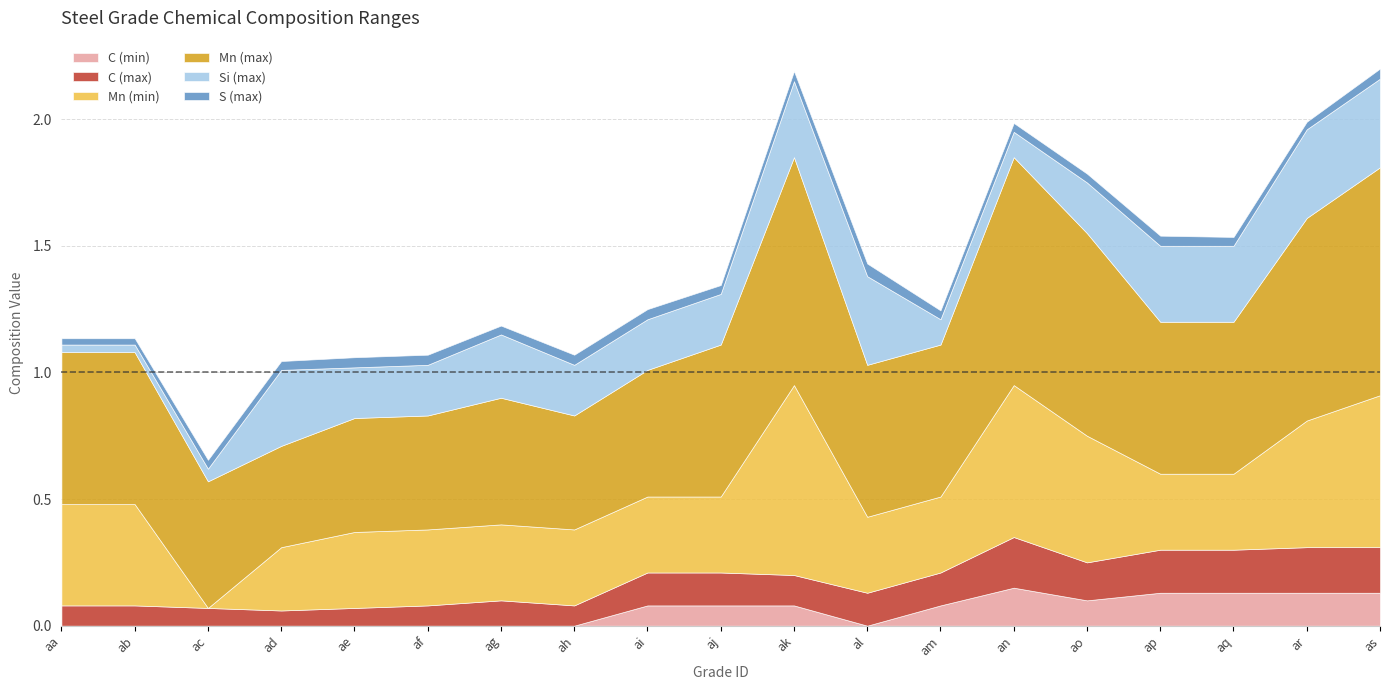

What is the value of the Mn (max) point at the 19th from the left?

0.9